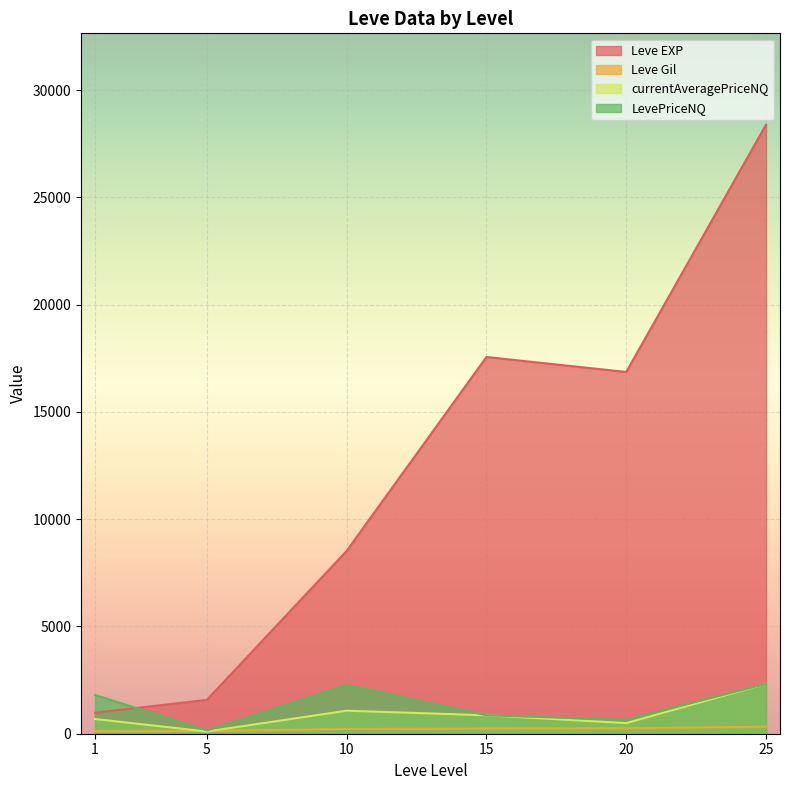

What is the maximum value shown in the chart?

28393.3